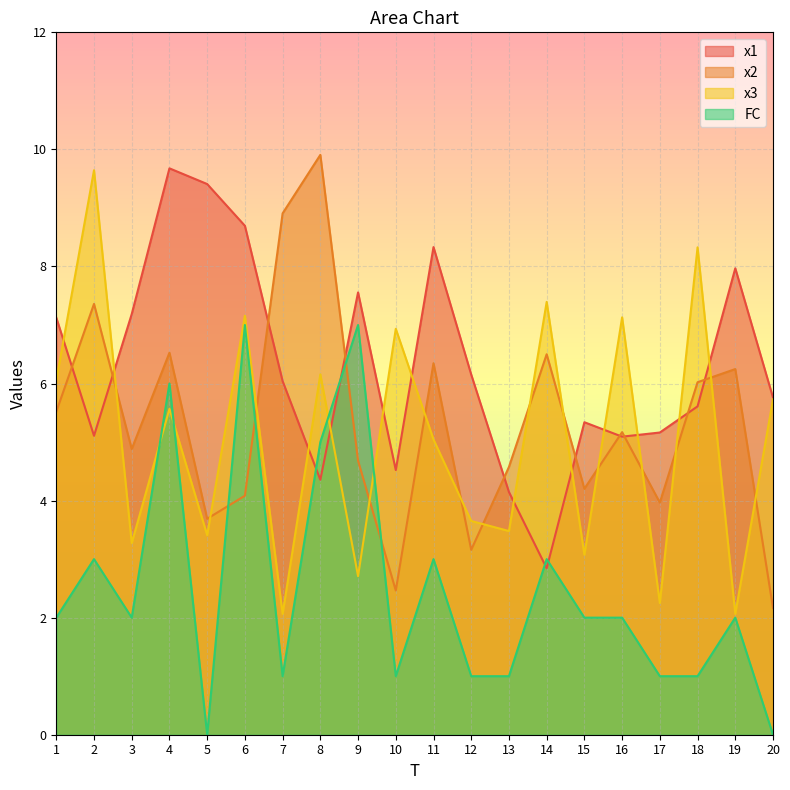

How many lines are shown in the chart?

4